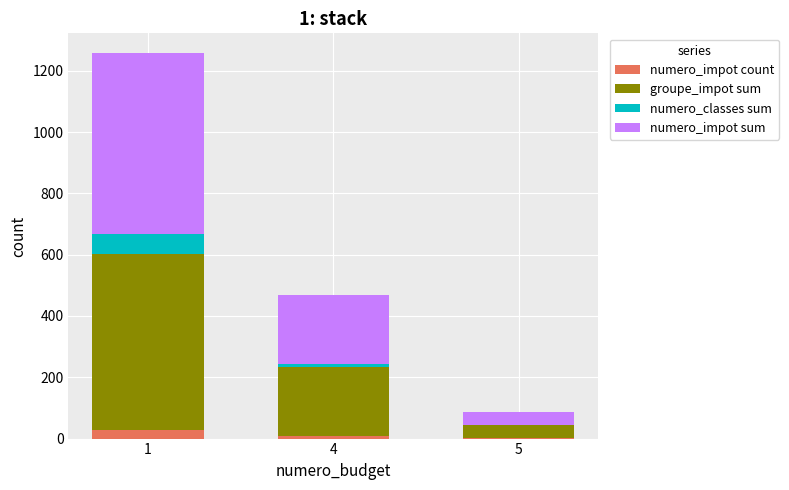

Reading left to right, transcribe the values for numero_impot count.

1=29	4=8	5=1